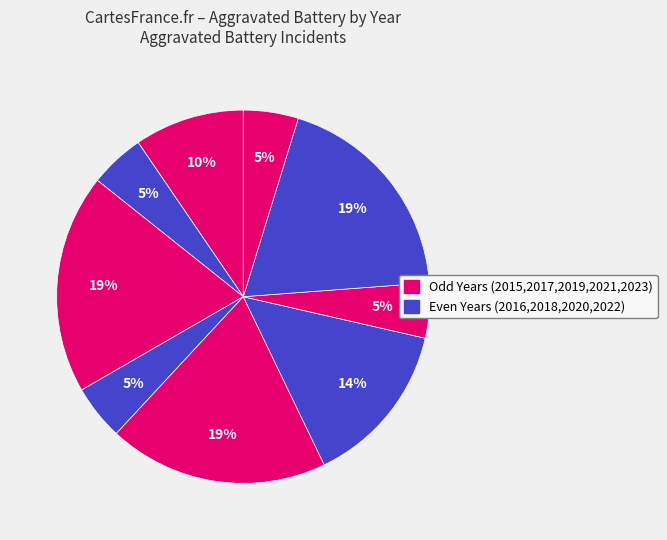

How many segments does this pie chart have?

9